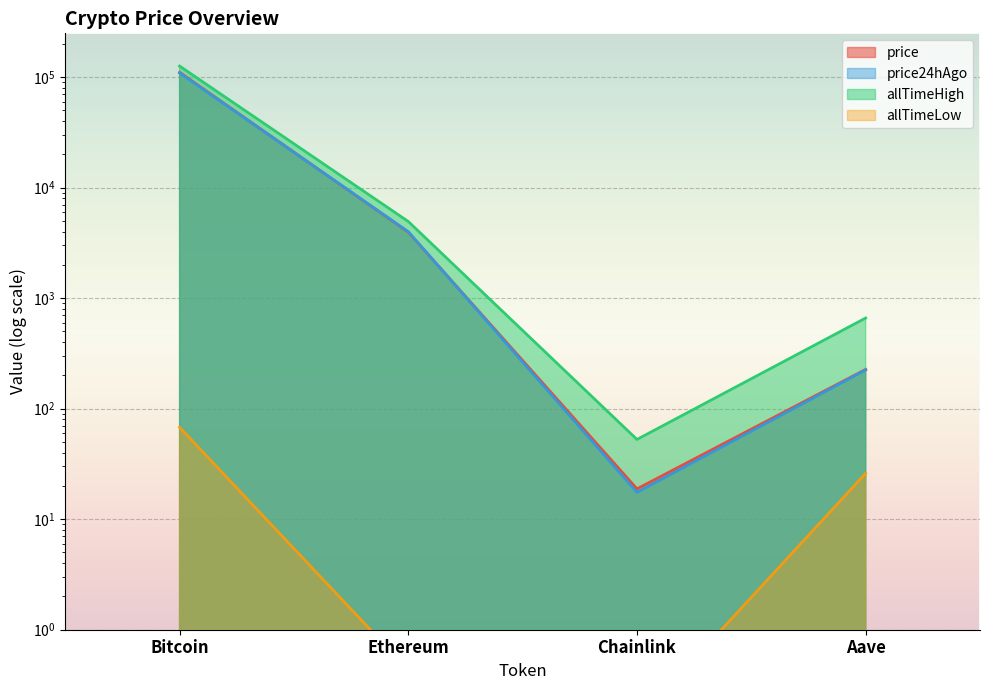

What is the sum of the price values at Aave and Chainlink?

245.6